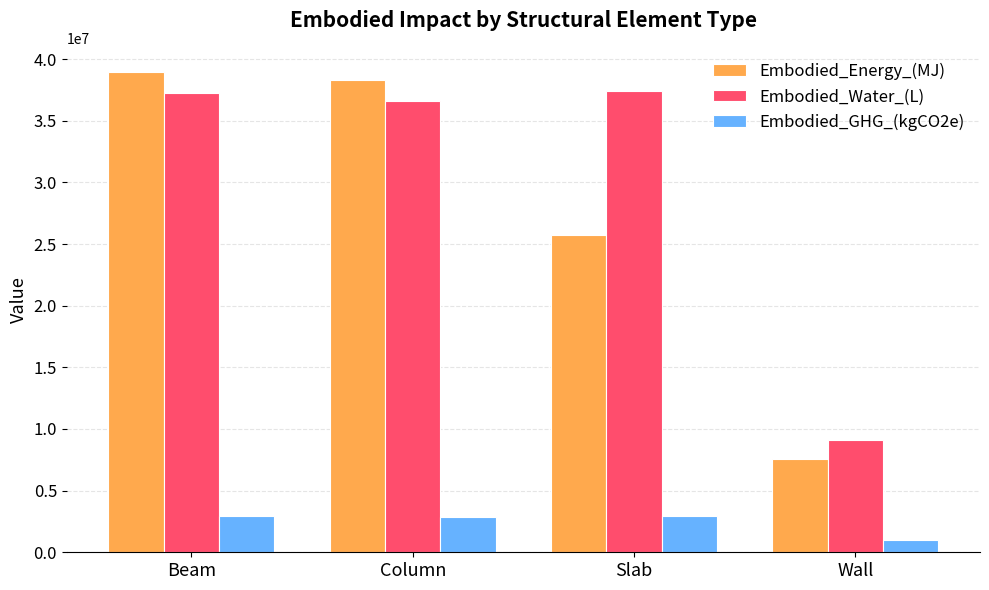

How many groups of bars are there?

4